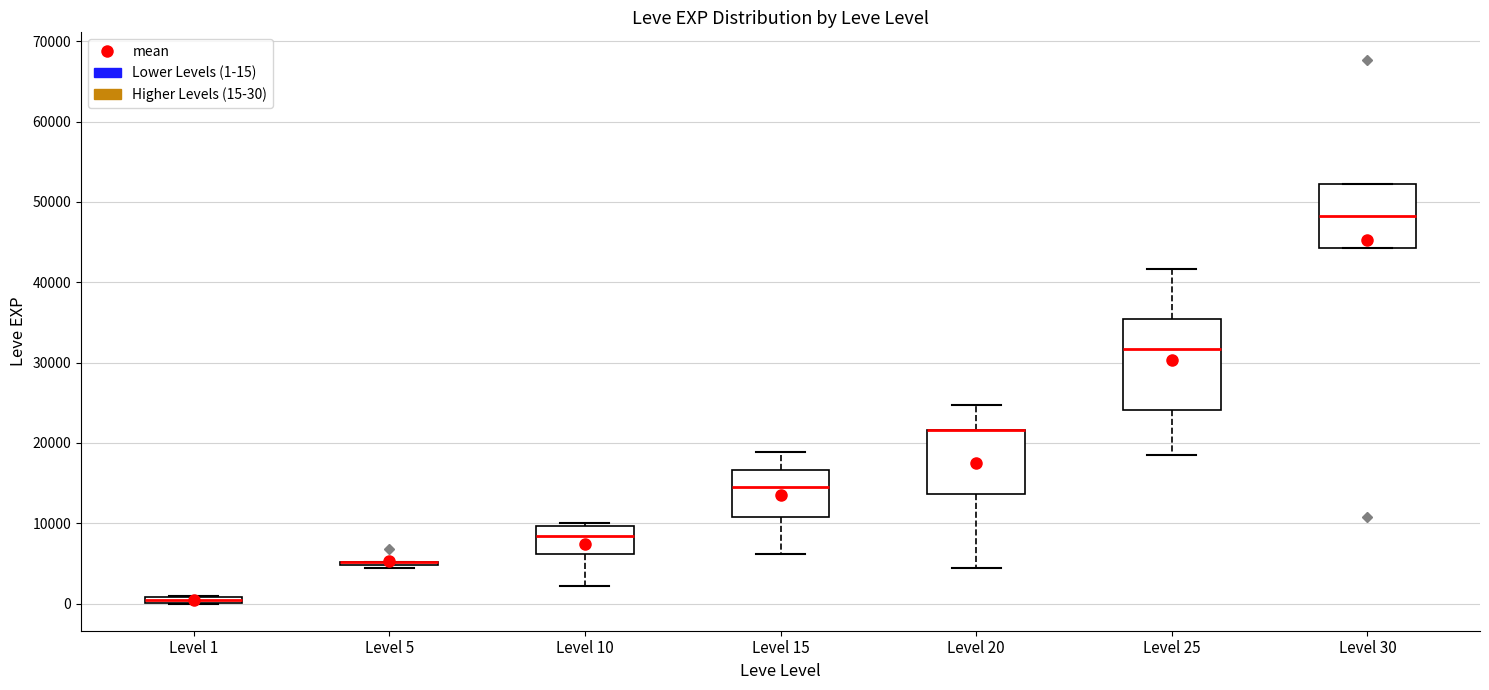

Comparing the boxes themselves (not the whiskers), which one is the tallest?

Level 25